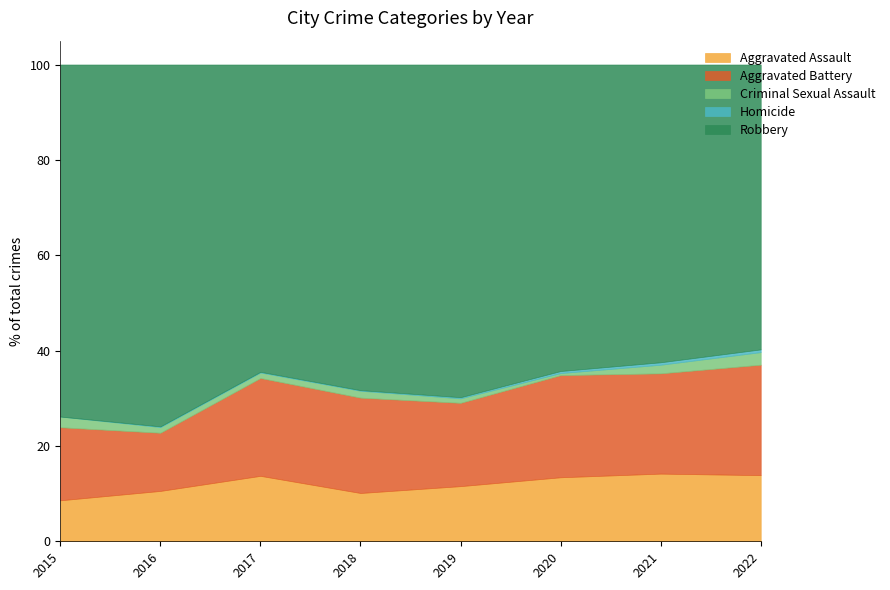

Is it true that Homicide equals 7 at 2022?

False